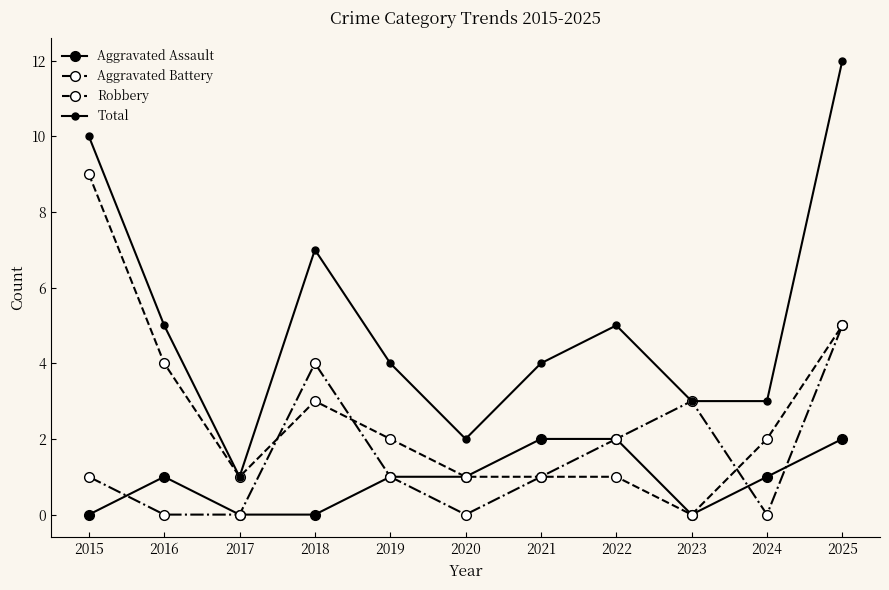

What is the value of the Robbery point at the 2nd from the left?

4